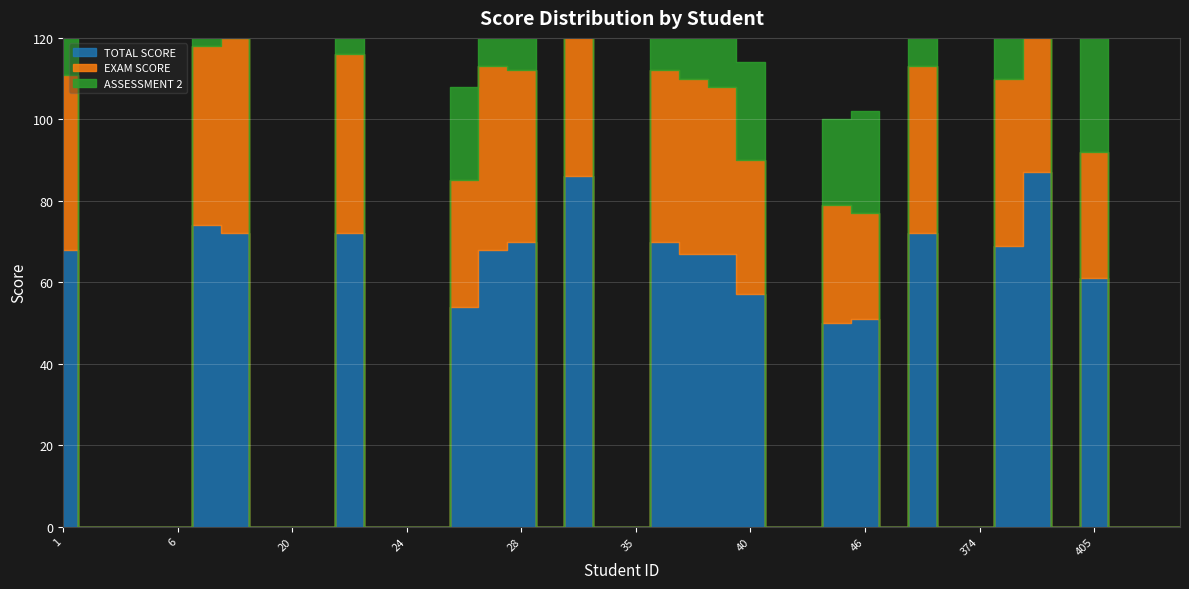

In EXAM SCORE, how many points are lower than both neighbors (excluding endpoints)?

3